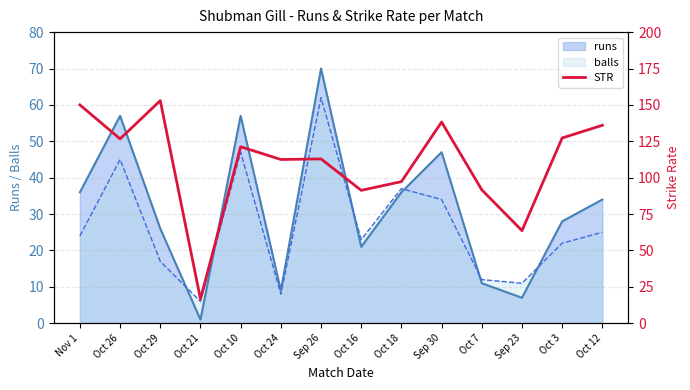

How many interior local peaks (higher than both neighbors) does the data have?

4